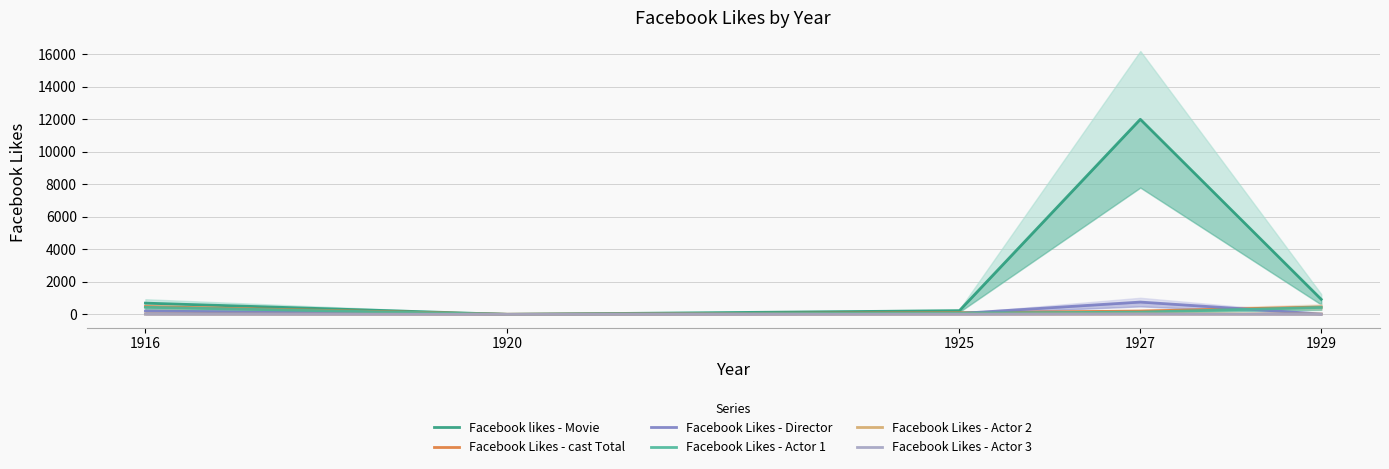

How many lines are shown in the chart?

6